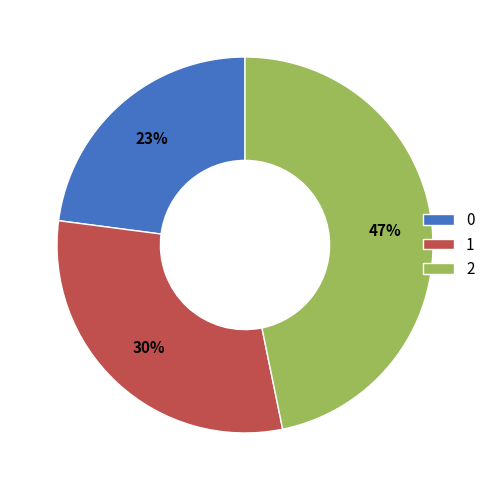

Is 0 the majority of the pie?

No